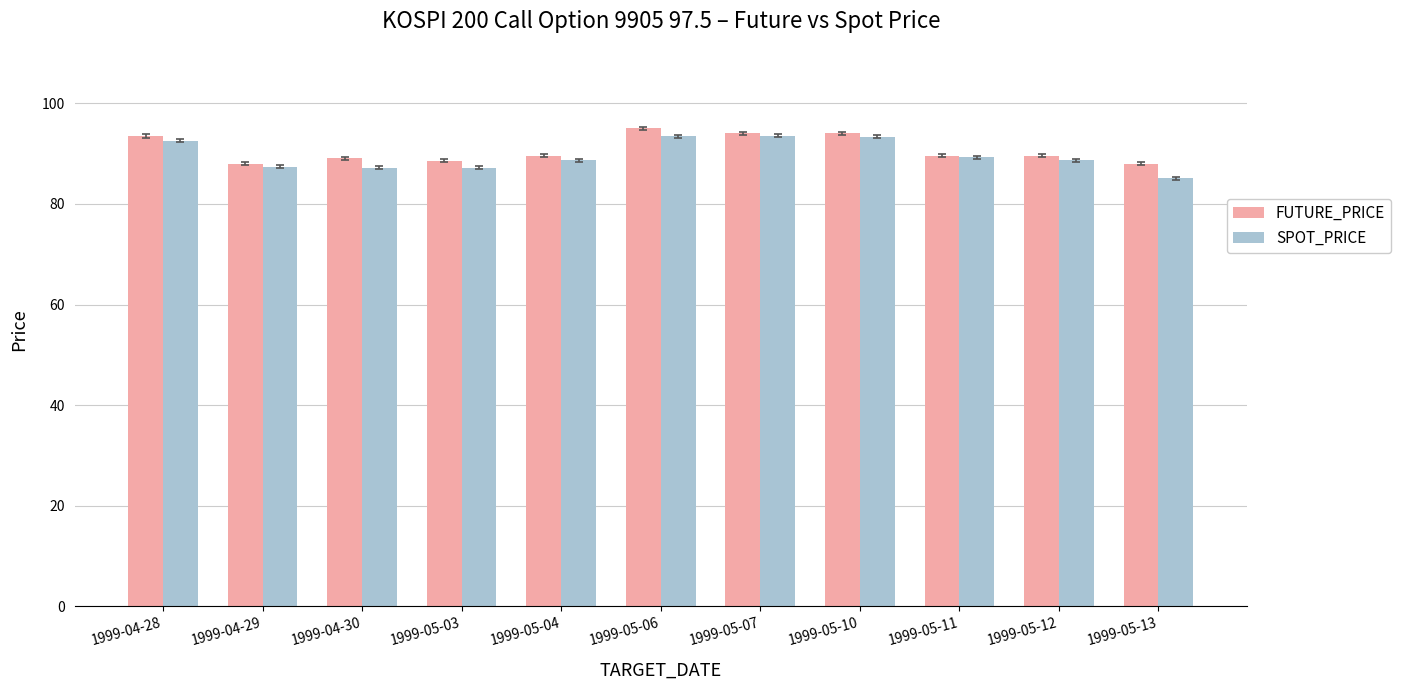

How many data points in SPOT_PRICE are above 88?

7